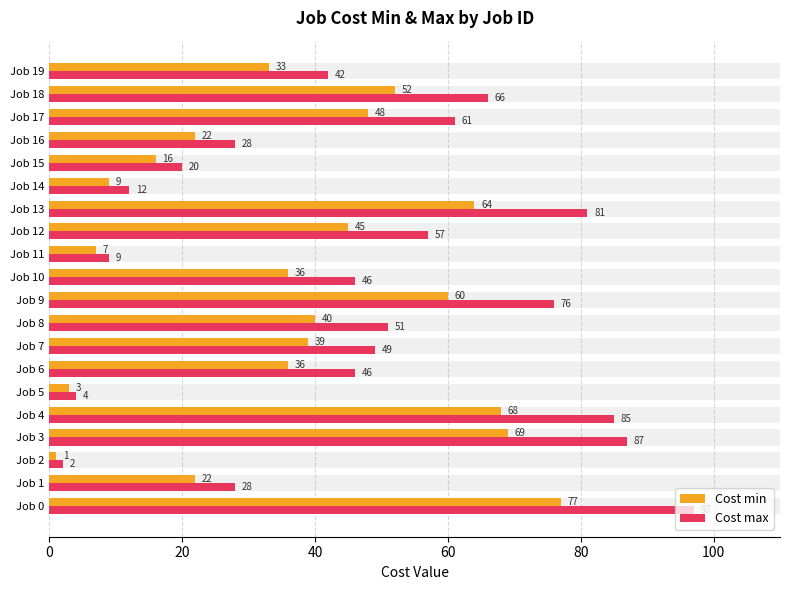

At which label is Cost max closest to 49?

Job 7